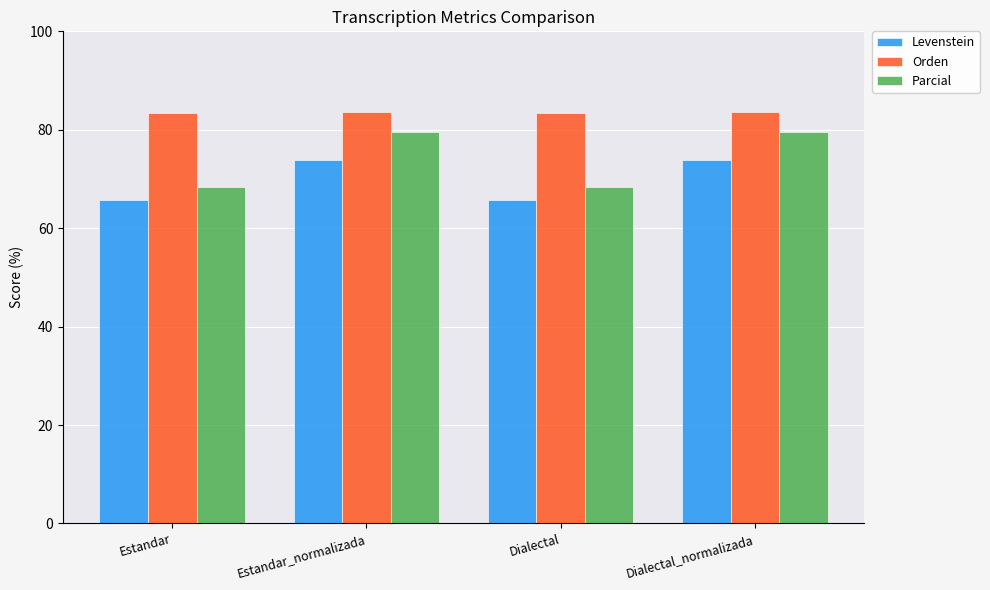

The value of Parcial at Estandar_normalizada is 40.1. True or false?

False